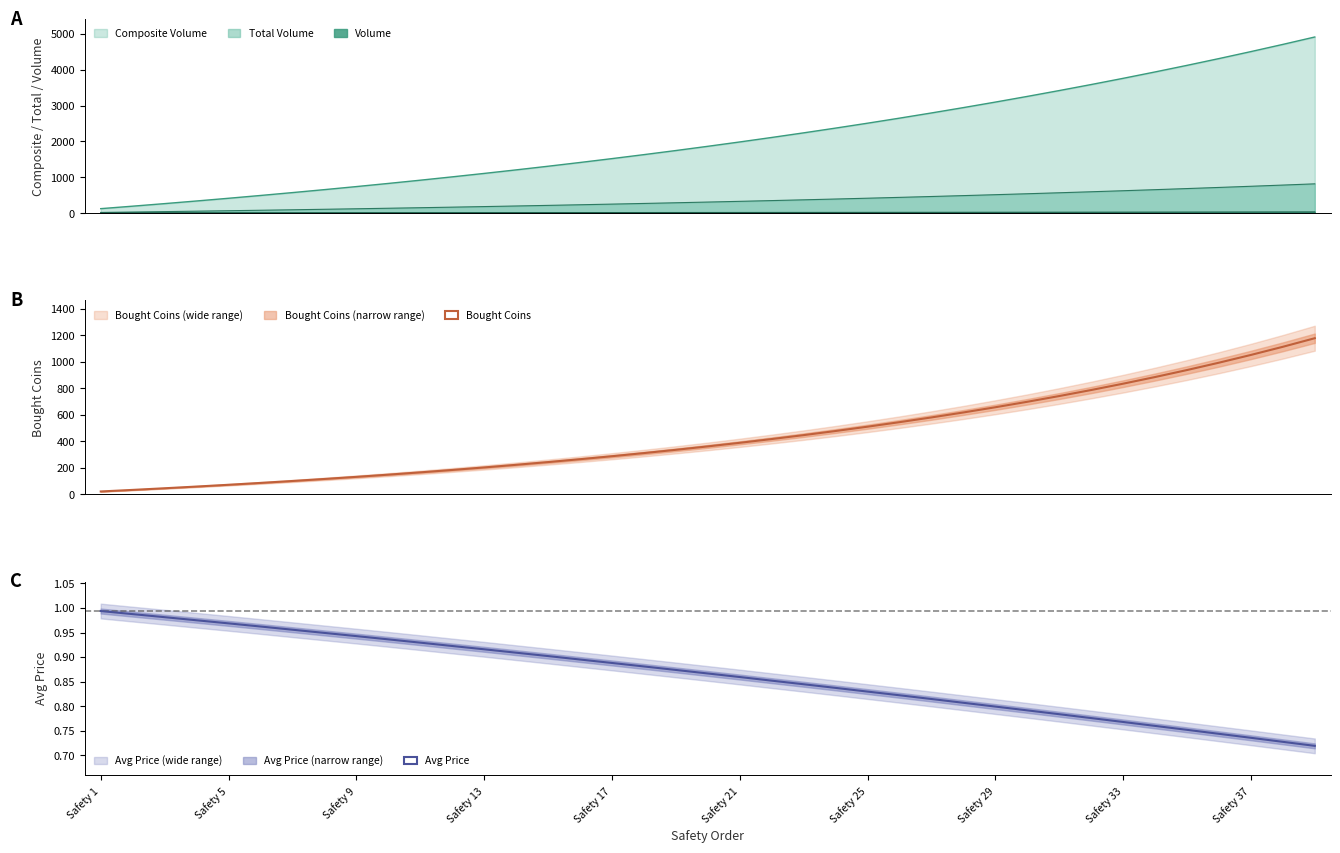

Which category has the lowest value in the Bought Coins series?

Safety 1